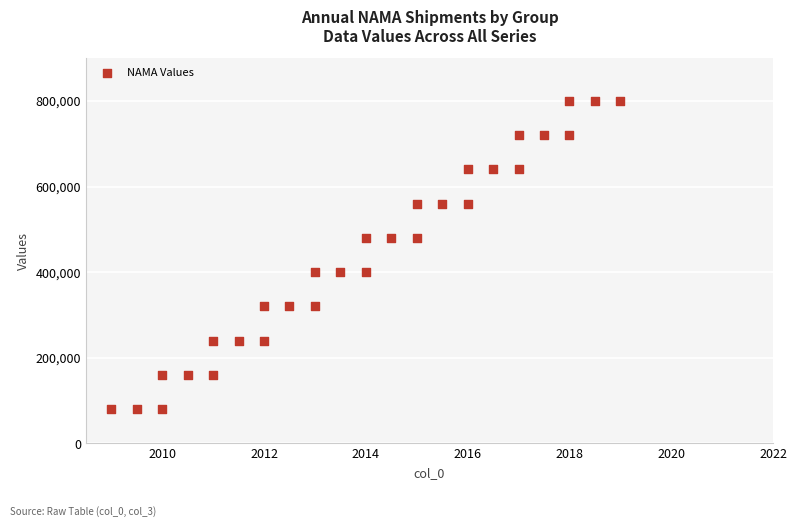

What is the range of Y values (max minus min)?

720000